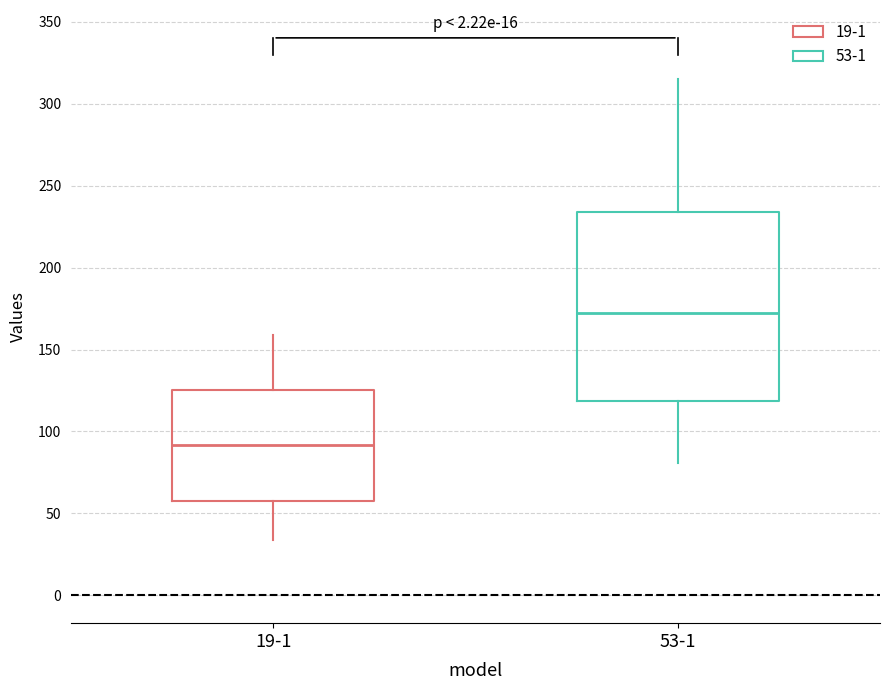

Which box is the tallest, from its lower edge to its upper edge?

53-1